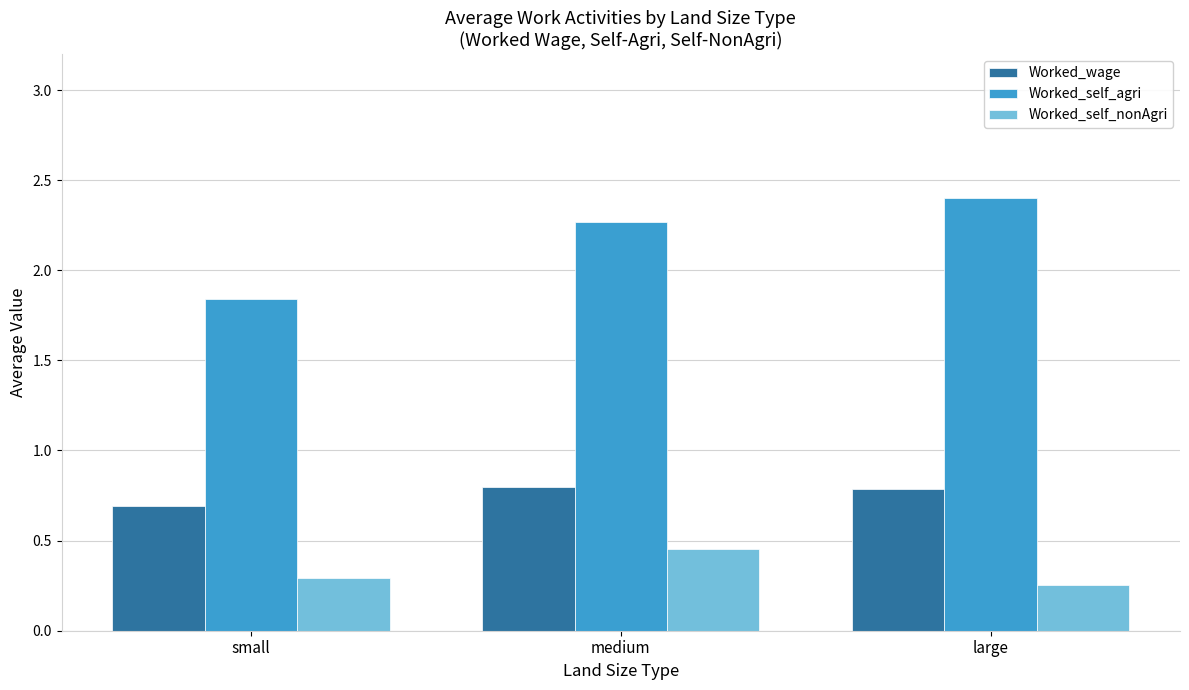

What is the sum of the Worked_self_nonAgri values at large and medium?

0.7